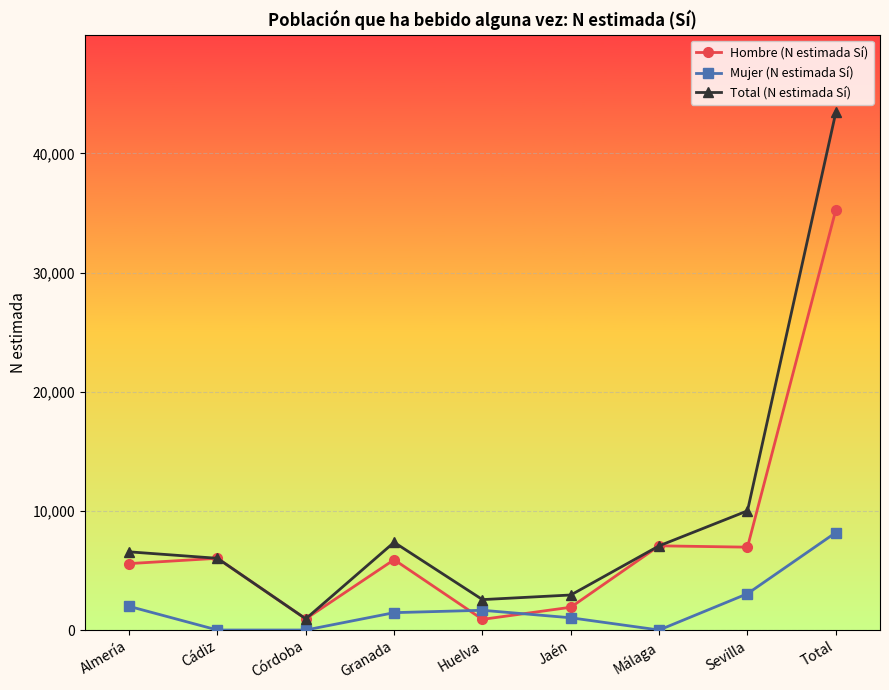

What are all the series names shown in the legend?

Hombre (N estimada Sí), Mujer (N estimada Sí), Total (N estimada Sí)